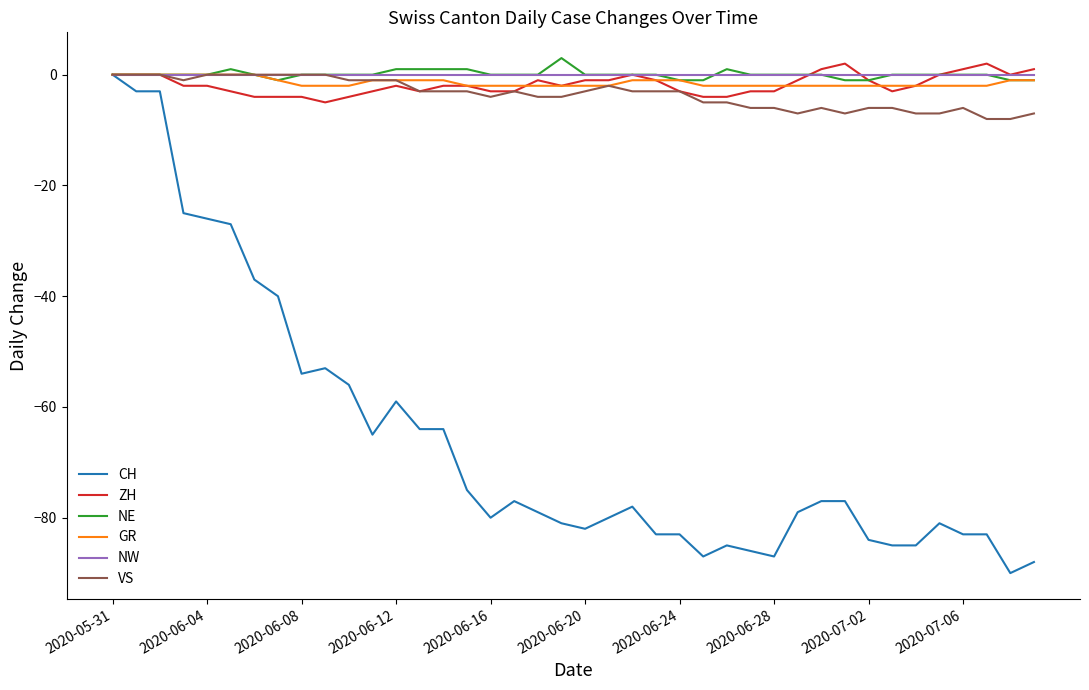

How many categories are shown in the chart?

40